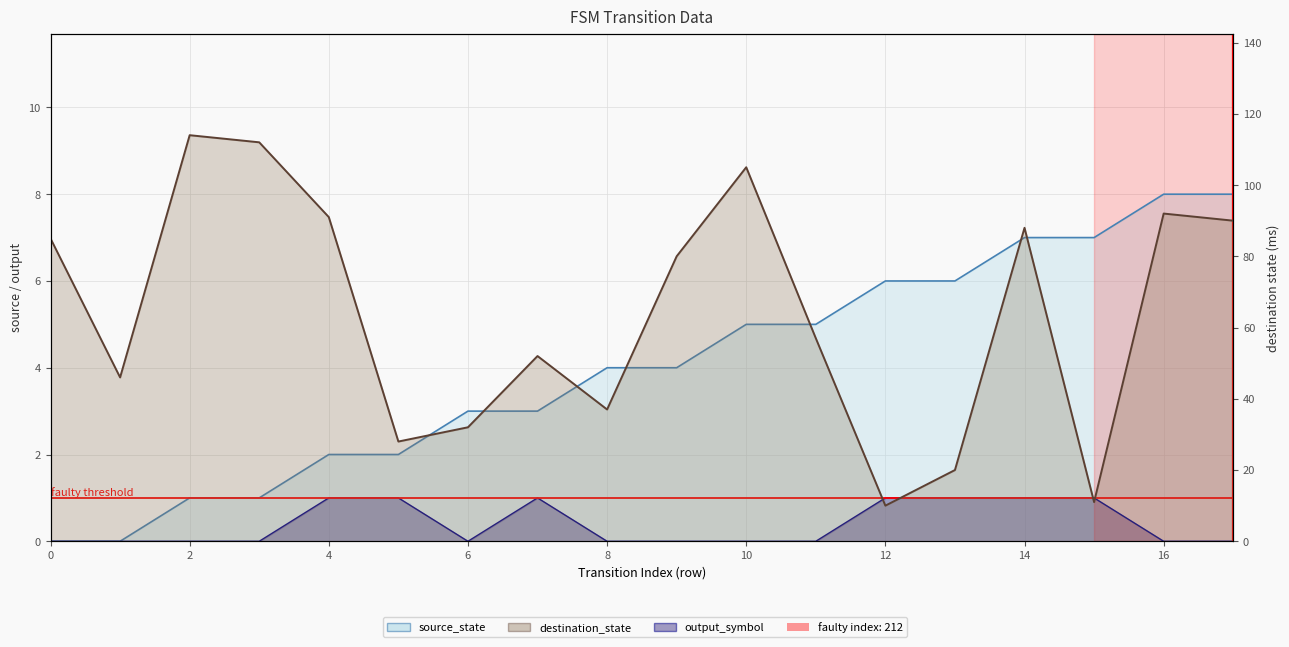

List the series in order of their peak value, lowest first.

output_symbol, source_state, destination_state